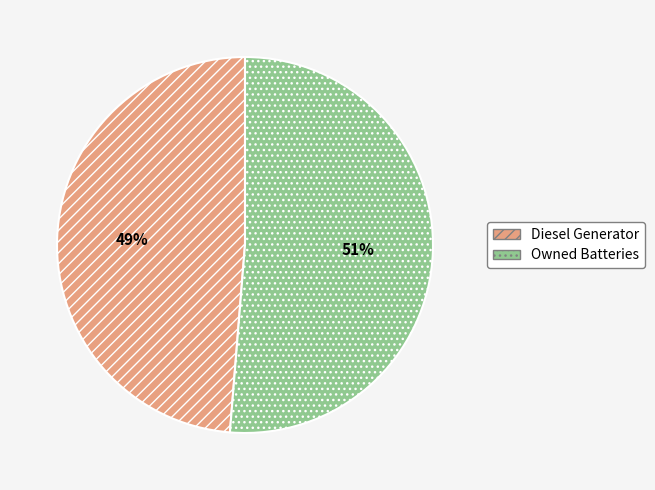

True or false: Owned Batteries accounts for 51% of the total.

True